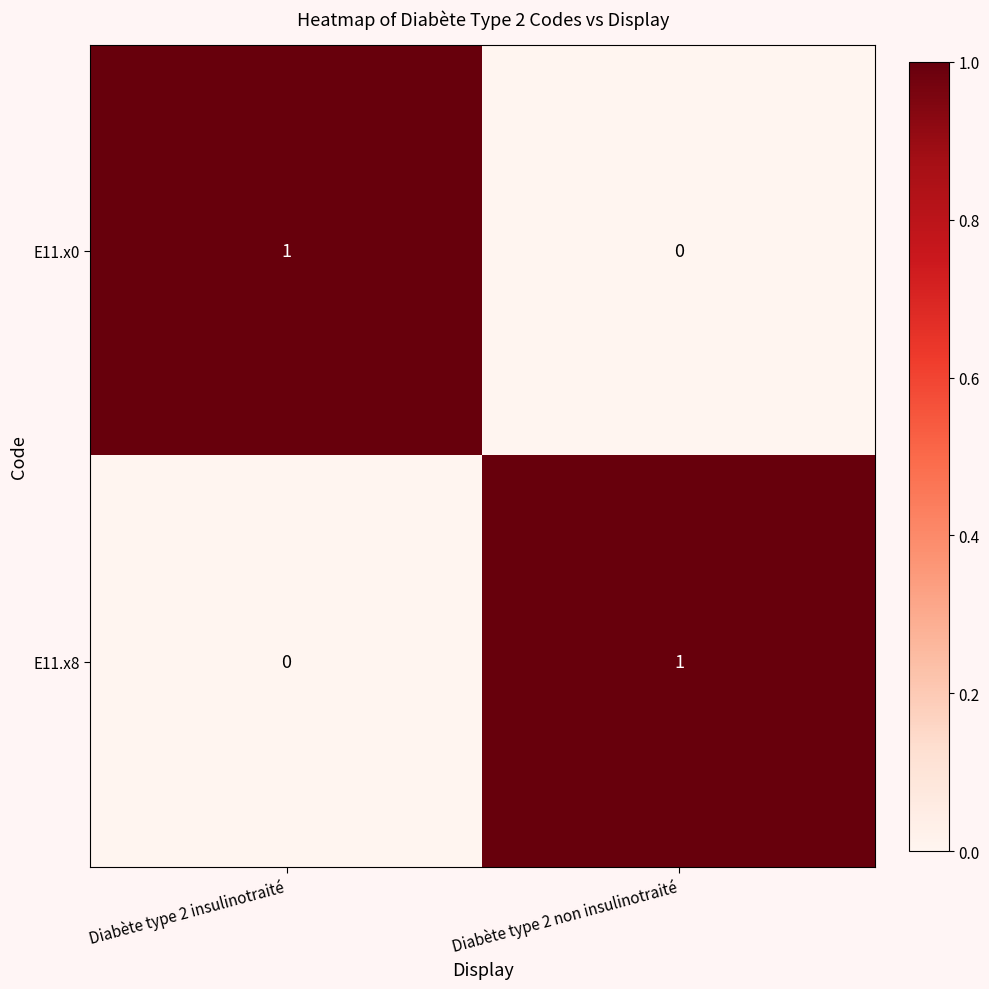

The E11.x8 series shows 1 at Diabète type 2 non insulinotraité. True or false?

True